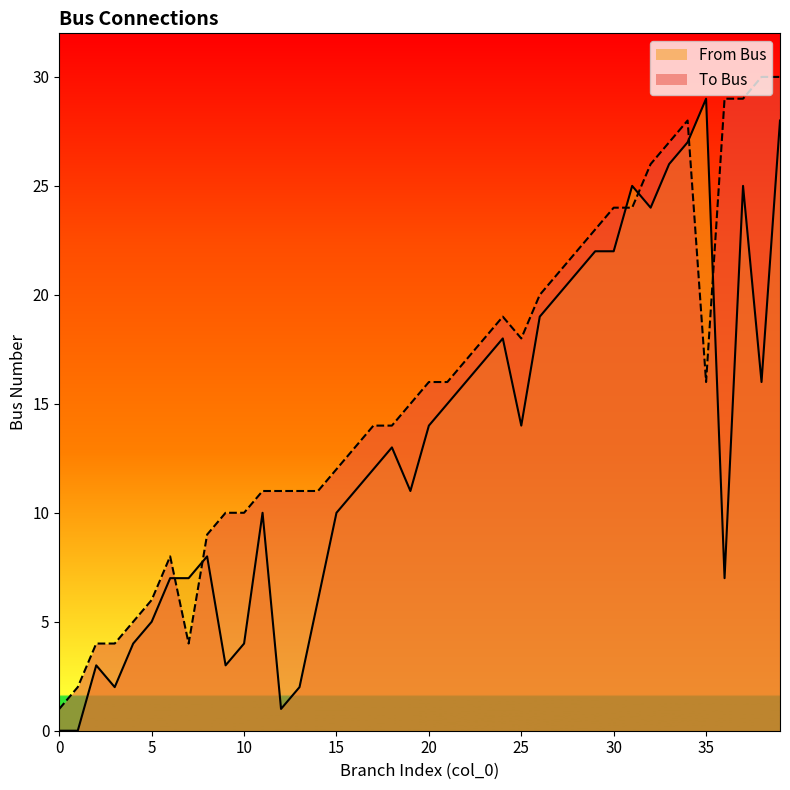

Does the chart display data point markers on the line(s)?

No